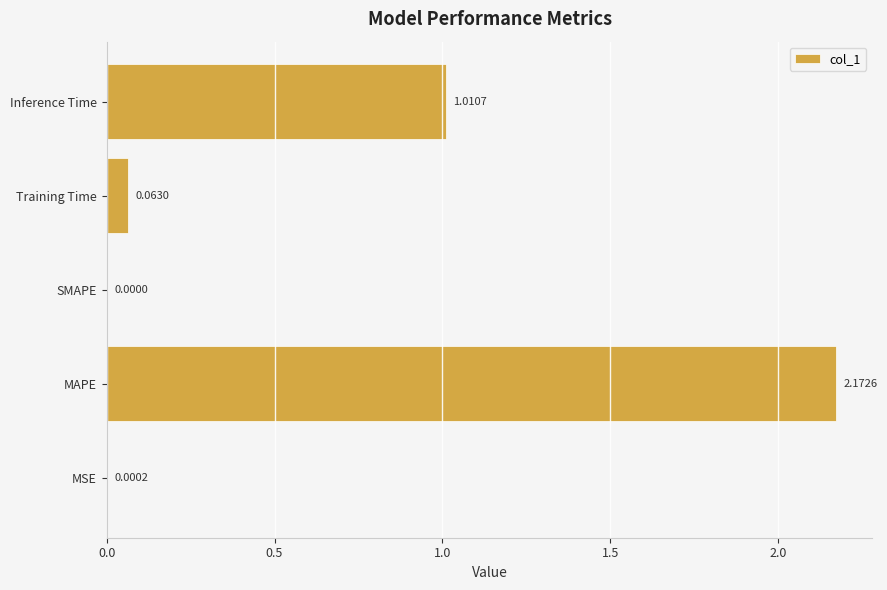

Which category has the highest value across all series?

MAPE